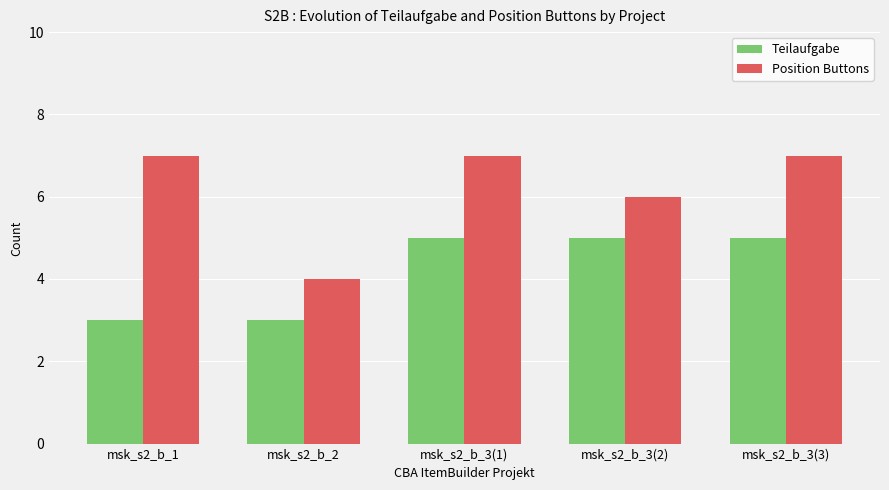

Count the number of data series in this chart.

2